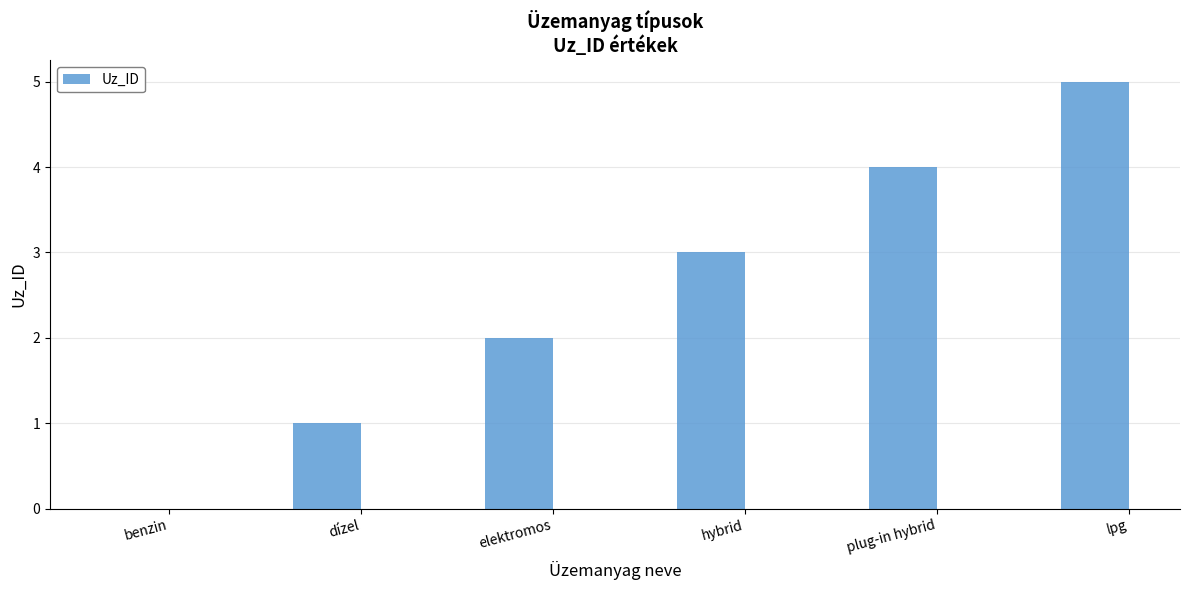

Is it true that the value at benzin is 0?

True